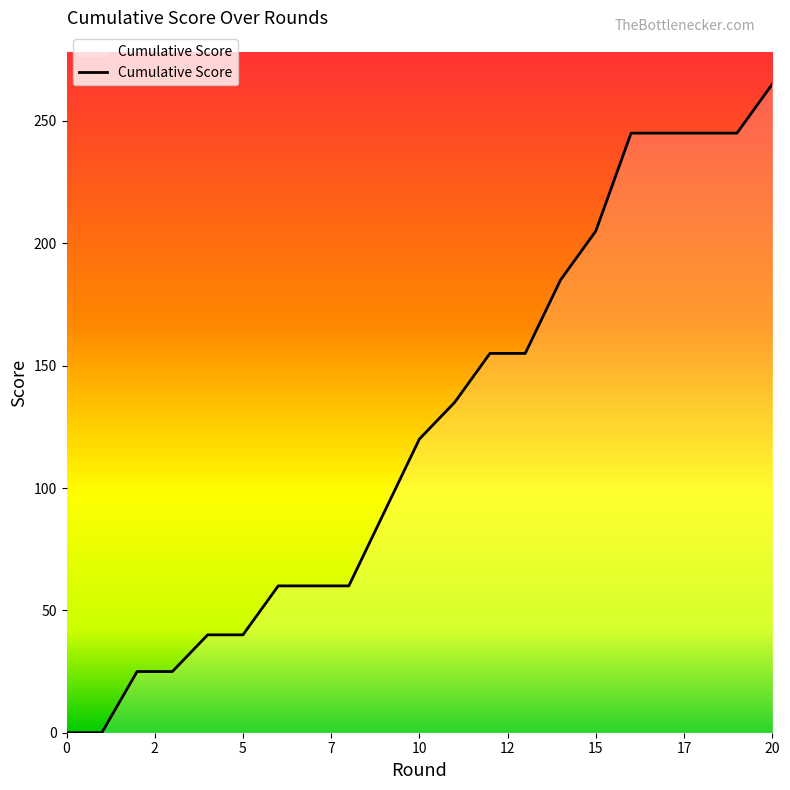

What is the difference between the maximum and minimum values?

265